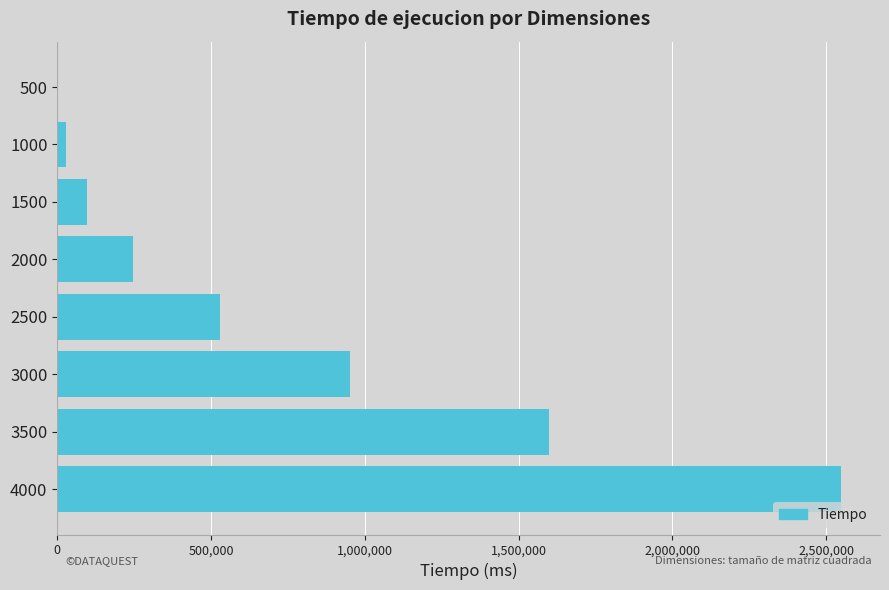

Count the number of data series in this chart.

1